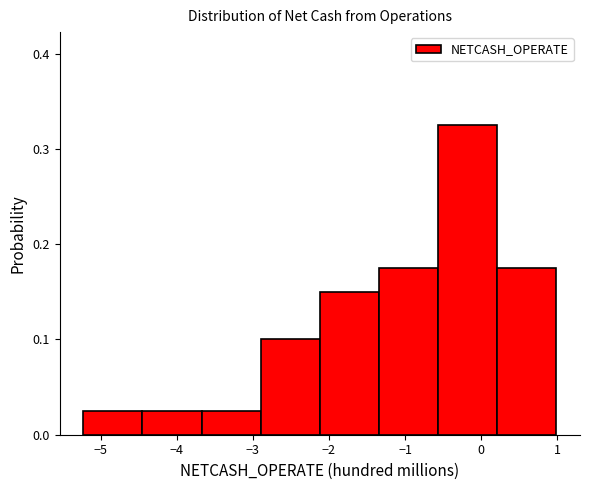

Reading left to right, list every bar in this chart as the range it spans on the x-axis followed by its height. Neither the bar edges nor the heights are printed on the chart, so give them approximately, as read against the axes.

-5.2 to -4.5: 0.03
-4.5 to -3.7: 0.03
-3.7 to -2.9: 0.03
-2.9 to -2.1: 0.10
-2.1 to -1.3: 0.15
-1.3 to -0.6: 0.18
-0.6 to 0.2: 0.33
0.2 to 1.0: 0.18